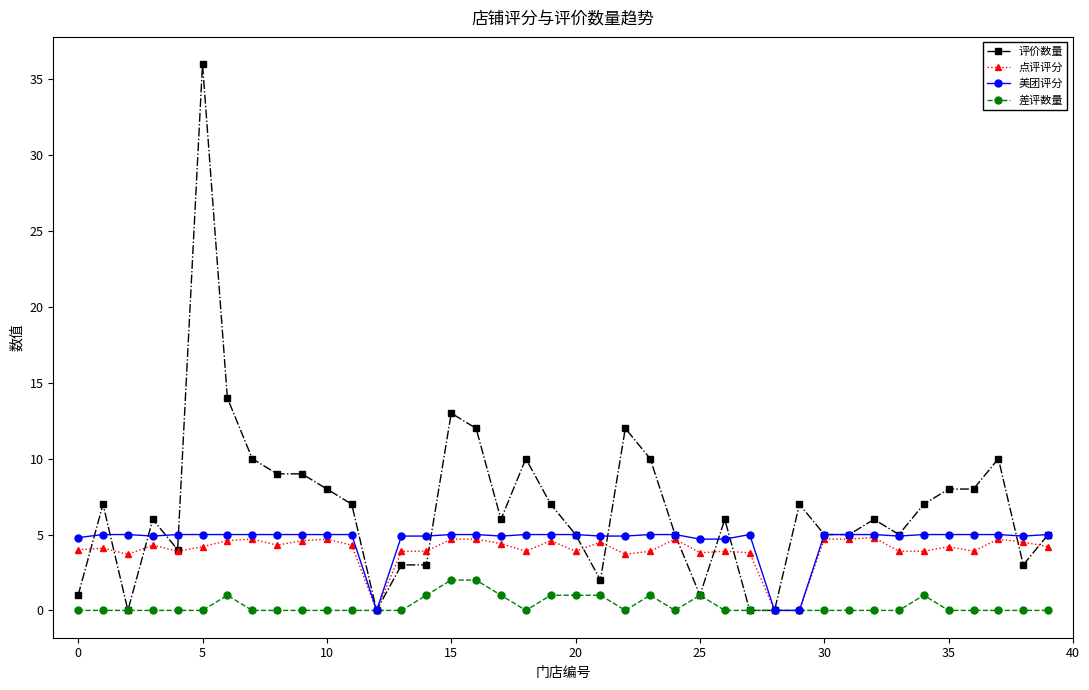

What is the maximum value shown in the chart?

36.0